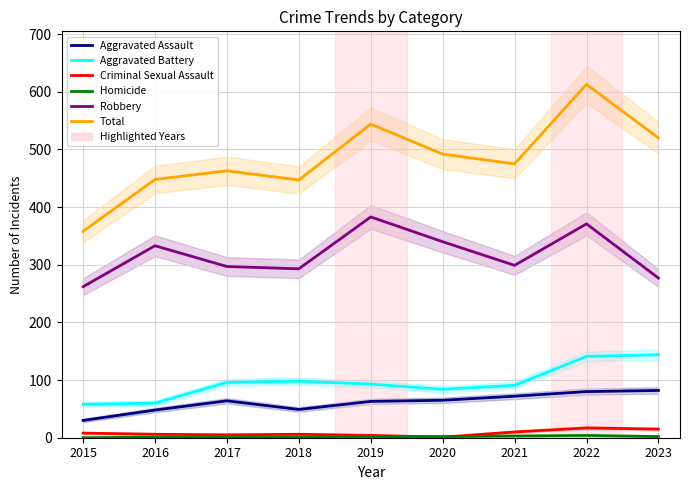

Reading right to left, what are all the values shown in this chart?

Aggravated Assault: 2023=82	2022=80	2021=72	2020=65	2019=63	2018=49	2017=64	2016=48	2015=30
Aggravated Battery: 2023=144	2022=141	2021=91	2020=84	2019=93	2018=98	2017=96	2016=60	2015=58
Criminal Sexual Assault: 2023=15	2022=17	2021=10	2020=1	2019=4	2018=6	2017=5	2016=6	2015=8
Homicide: 2023=2	2022=4	2021=3	2020=2	2019=1	2018=1	2017=1	2016=1	2015=0
Robbery: 2023=277	2022=371	2021=299	2020=340	2019=383	2018=293	2017=297	2016=333	2015=262
Total: 2023=520	2022=613	2021=475	2020=492	2019=544	2018=447	2017=463	2016=448	2015=358